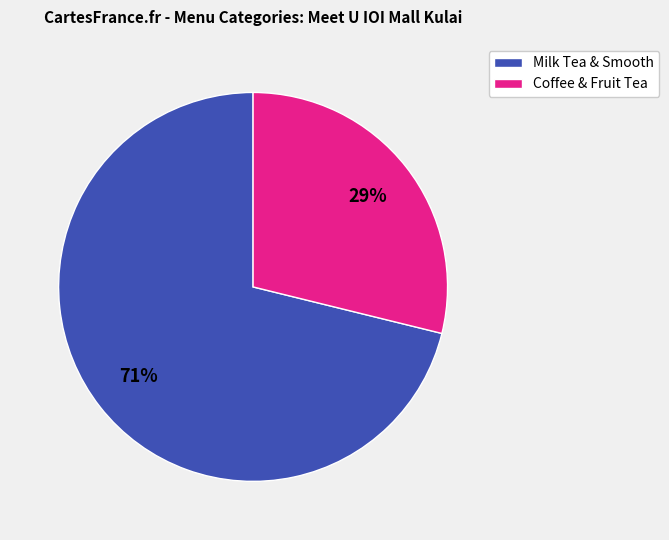

Does any single category account for the majority?

Yes